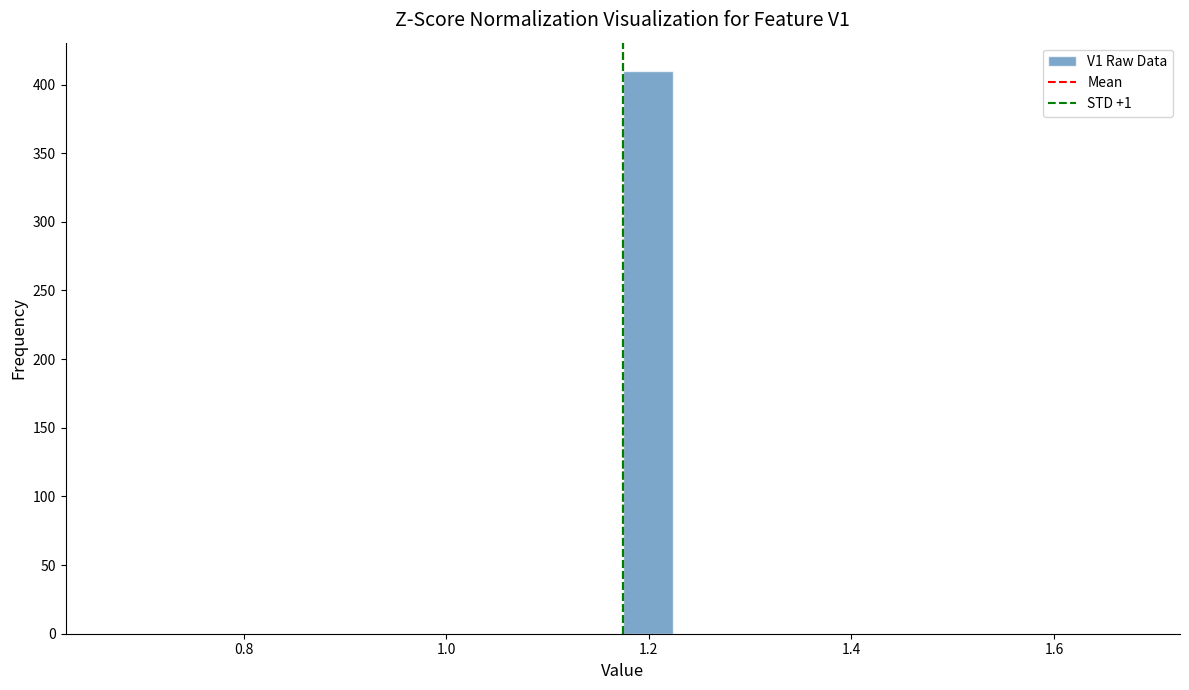

Around what value on the x-axis is the tallest bar? Give the approximate position of its centre, as read against the axis.

1.20